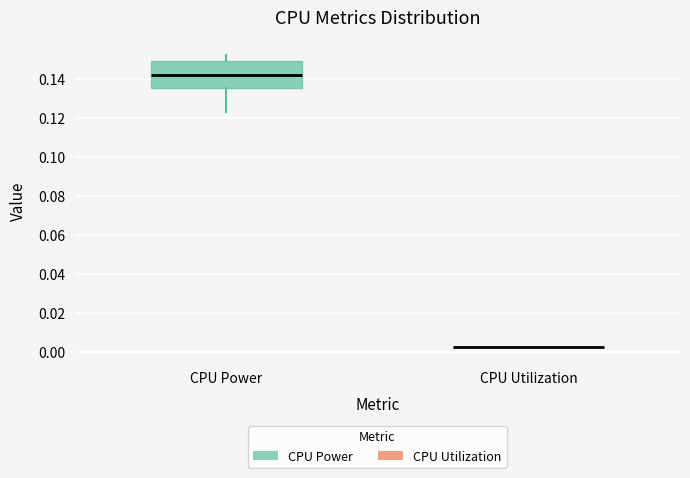

Reading left to right, transcribe this box plot: for each box, give where its median line is, the range the box spans, and where its two whiskers end, as read against the y-axis. The values are not printed on the chart, so give them approximately, as read against the axis.

CPU Power: median 0.142, box 0.136 to 0.150, whiskers 0.124 to 0.152
CPU Utilization: box collapsed to a line at 0.002, whiskers 0.002 to 0.002